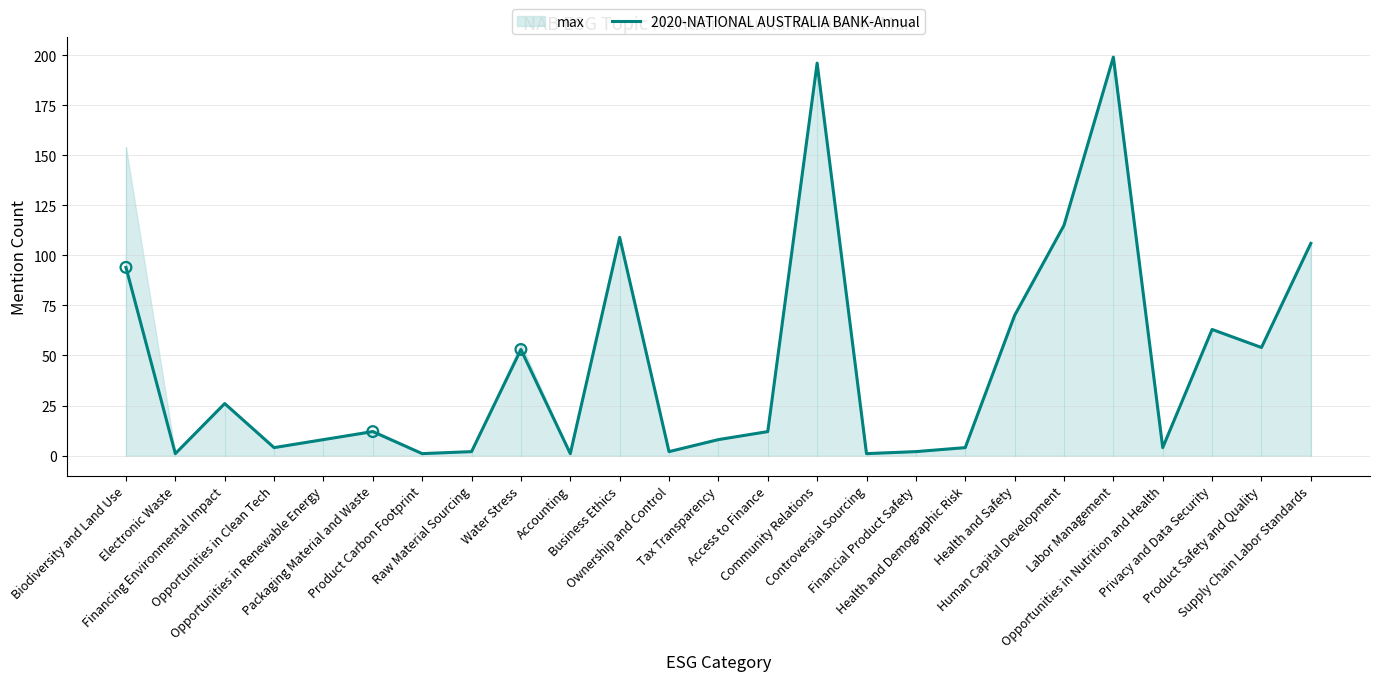

Which has a higher value, Community Relations or Health and Safety?

Community Relations